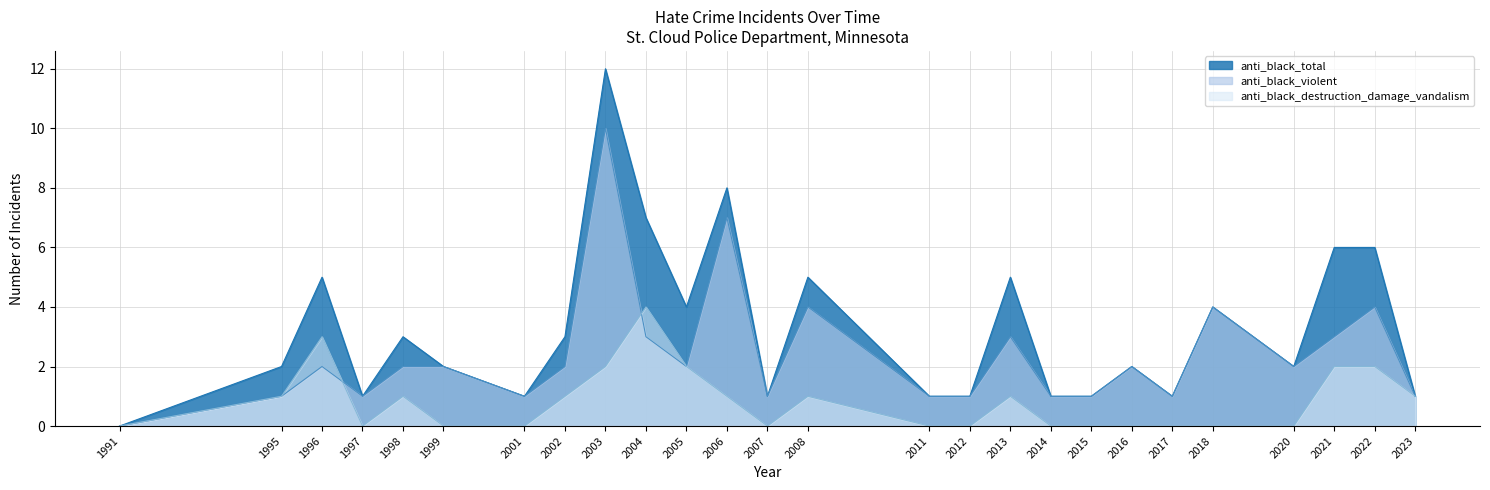

Is it true that anti_black_violent equals 2 at 2023?

False